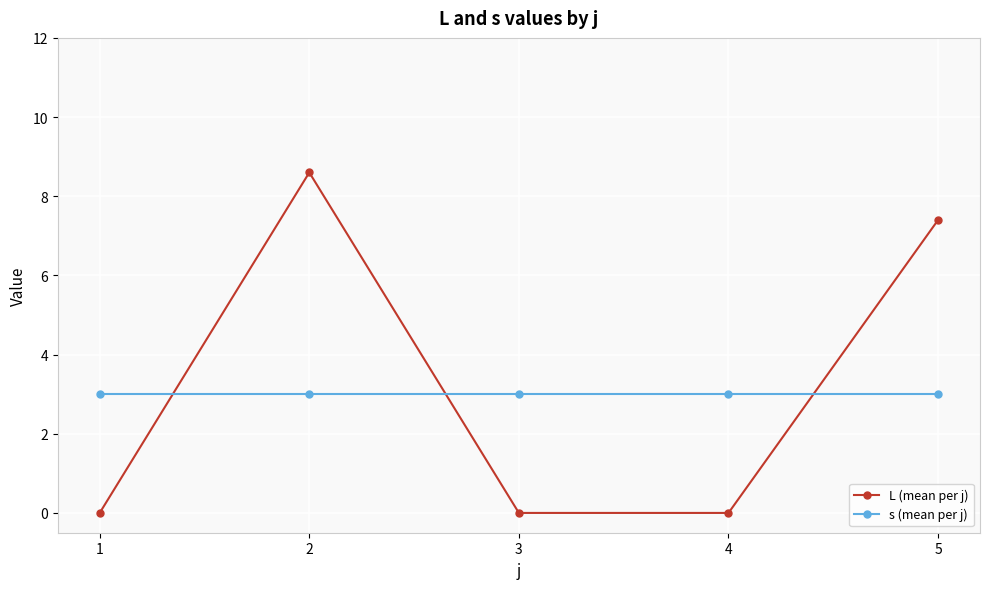

In L (mean per j), how many points are higher than both neighbors (excluding endpoints)?

1